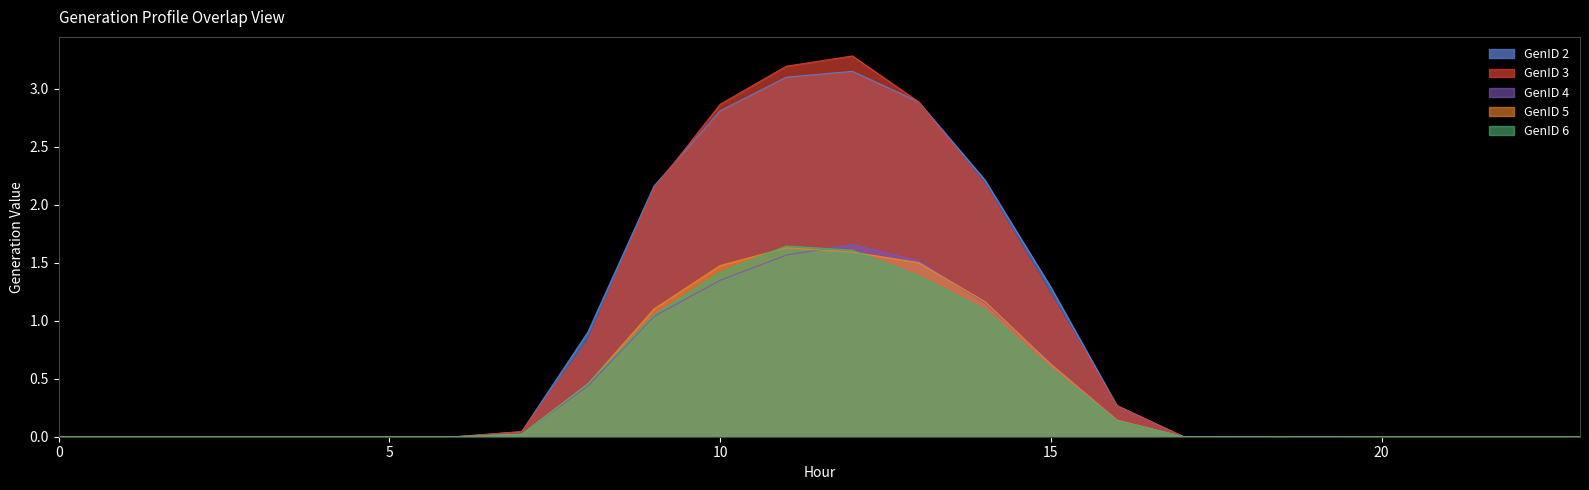

What is the difference between the second highest and minimum values in the GenID 5 series?

1.6